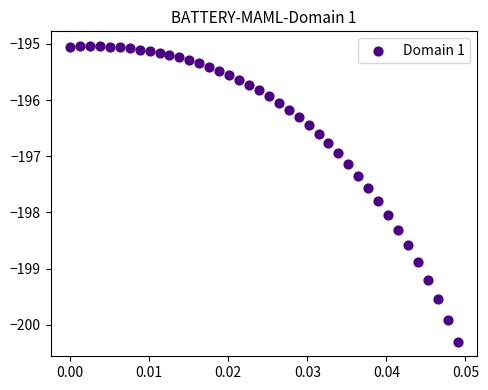

What is the range of Y values (max minus min)?

5.3